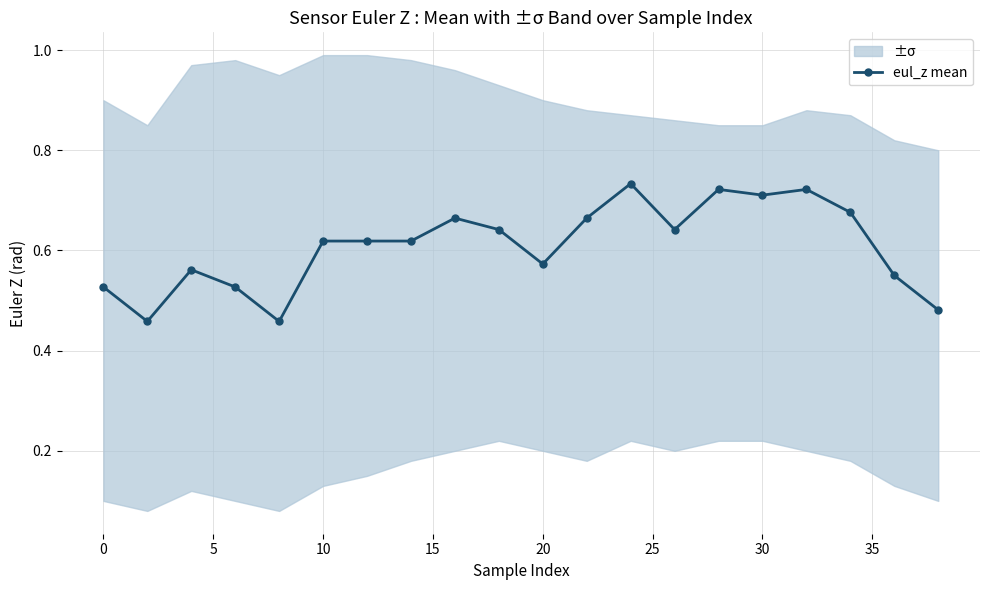

True or false: there are more than 0 points higher than both neighbors.

True